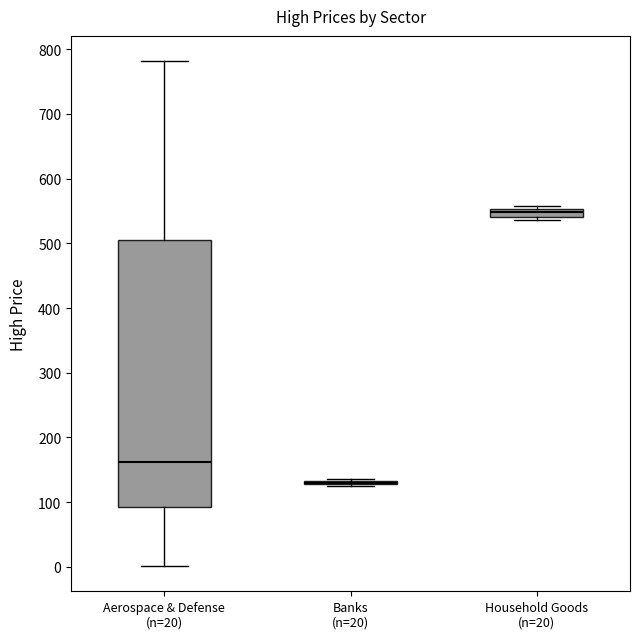

Which box is the tallest, from its lower edge to its upper edge?

Aerospace & Defense (n=20)